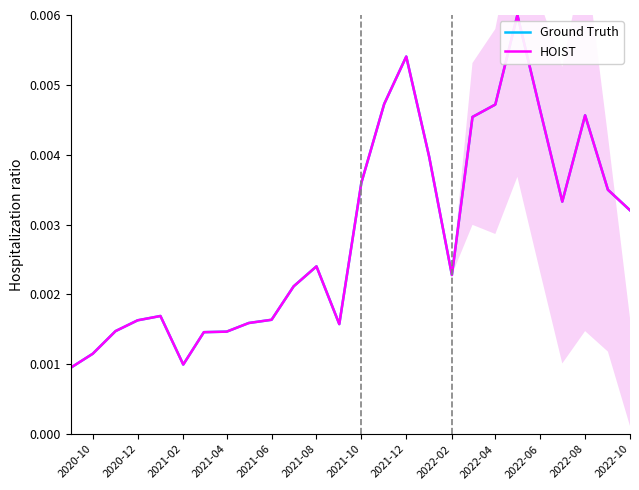

True or false: HOIST has a value of 0.0 at 2022-04.

False